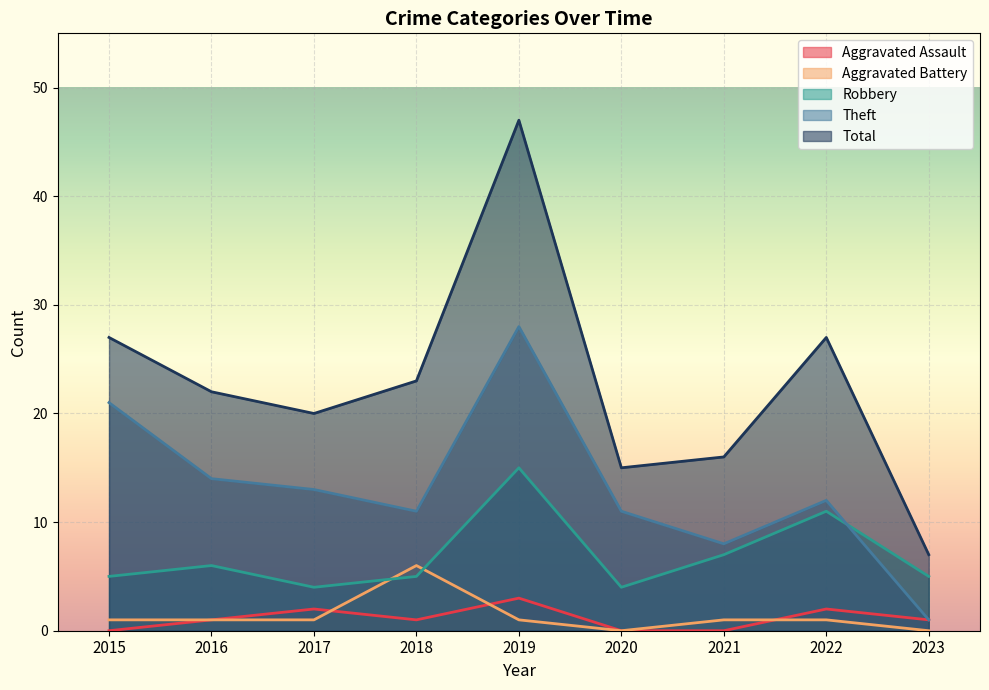

List the series in order of their peak value, highest first.

Total, Theft, Robbery, Aggravated Battery, Aggravated Assault